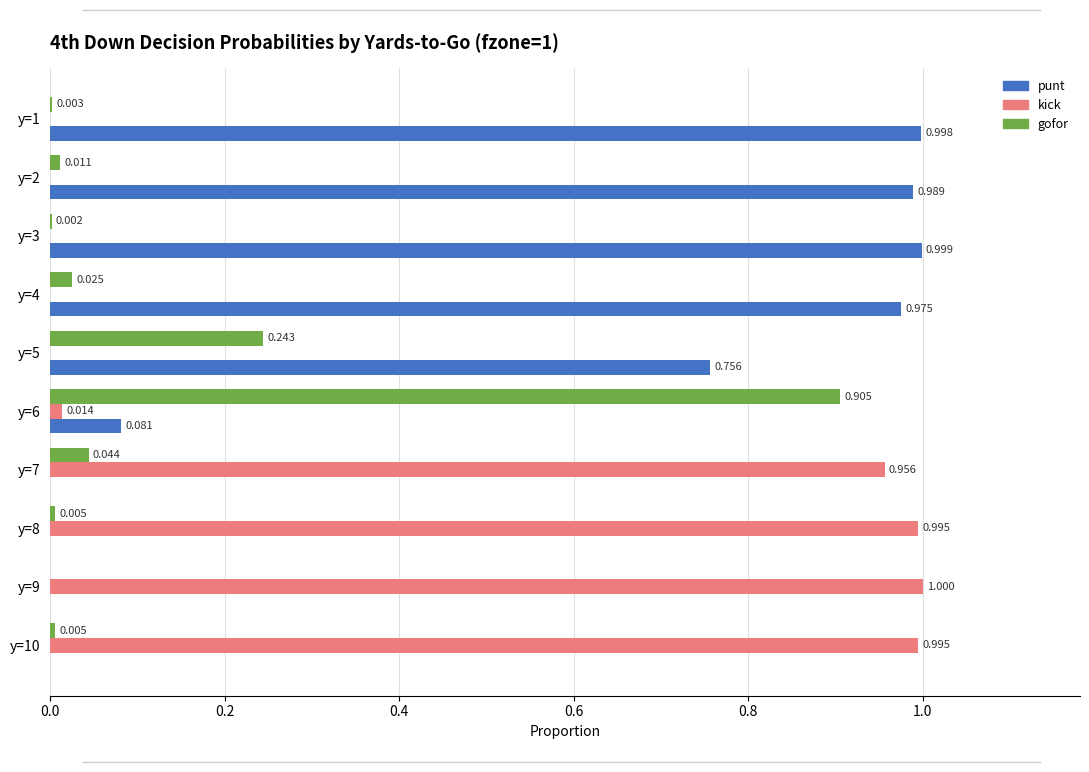

Is the value of punt at y=1 greater than the value of gofor at y=10?

Yes